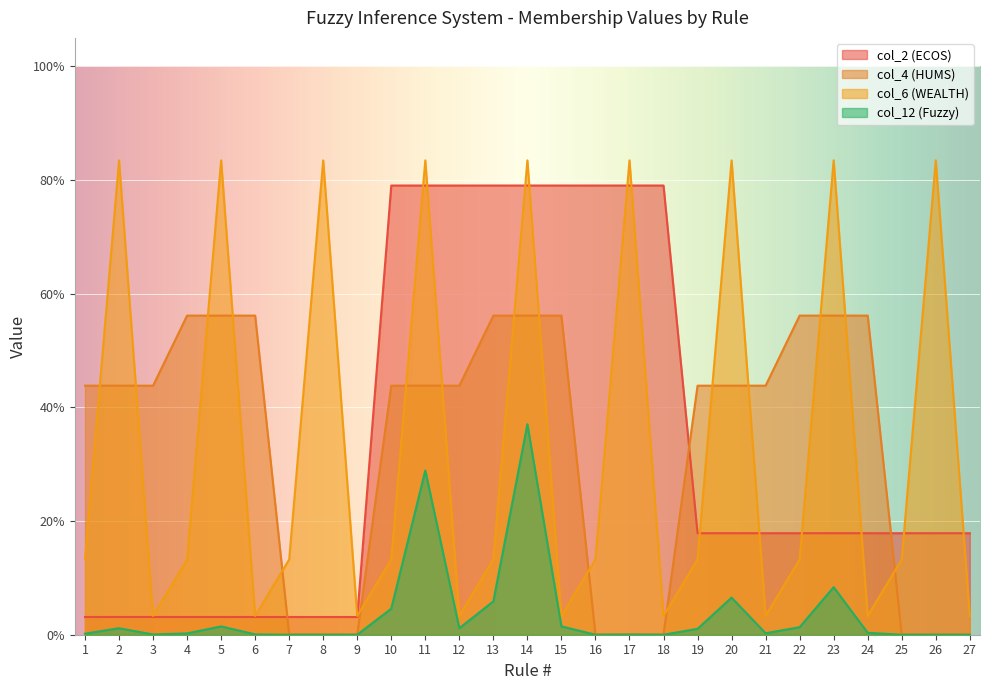

How many times do col_2 (ECOS) and col_4 (HUMS) cross each other?

3